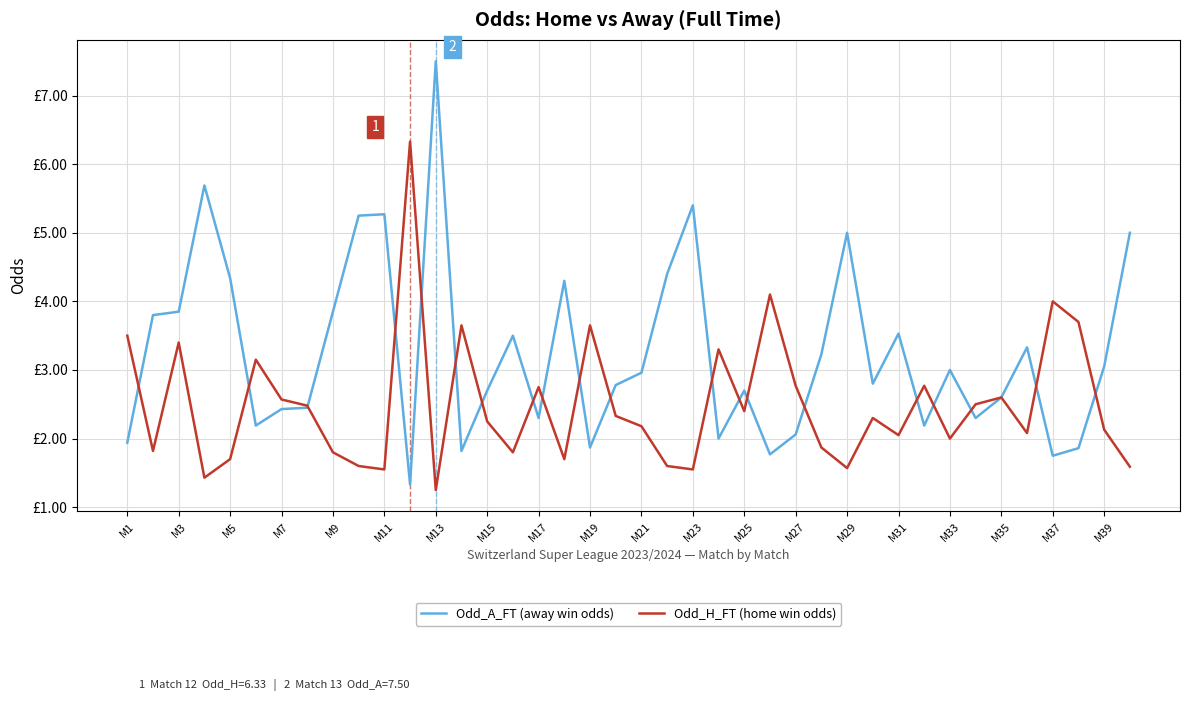

Rank the series by their average value, from highest to lowest.

Odd_A_FT (away win odds), Odd_H_FT (home win odds)